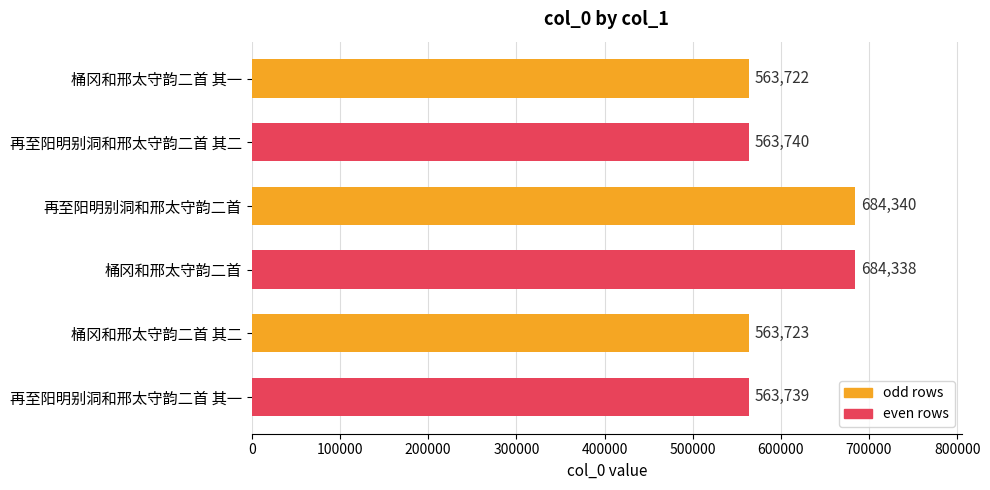

Reading top to bottom, list all the values displayed in this chart.

563722	563740	684340	684338	563723	563739